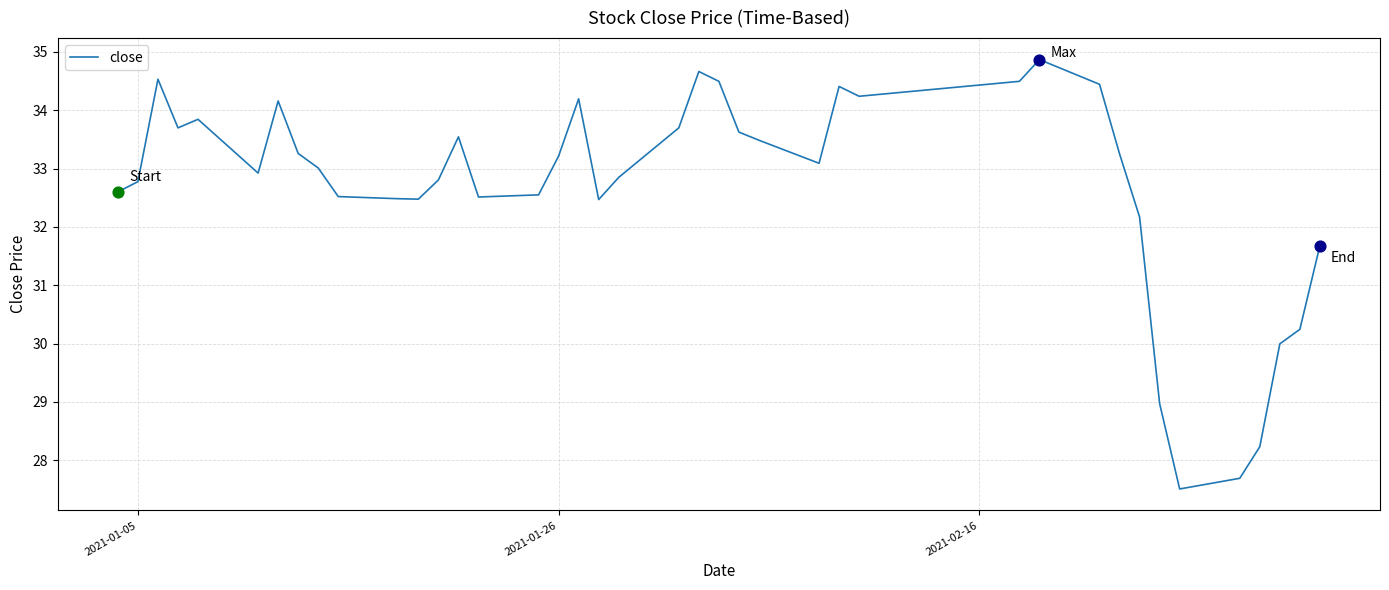

What is the difference between the maximum and minimum values?

7.4